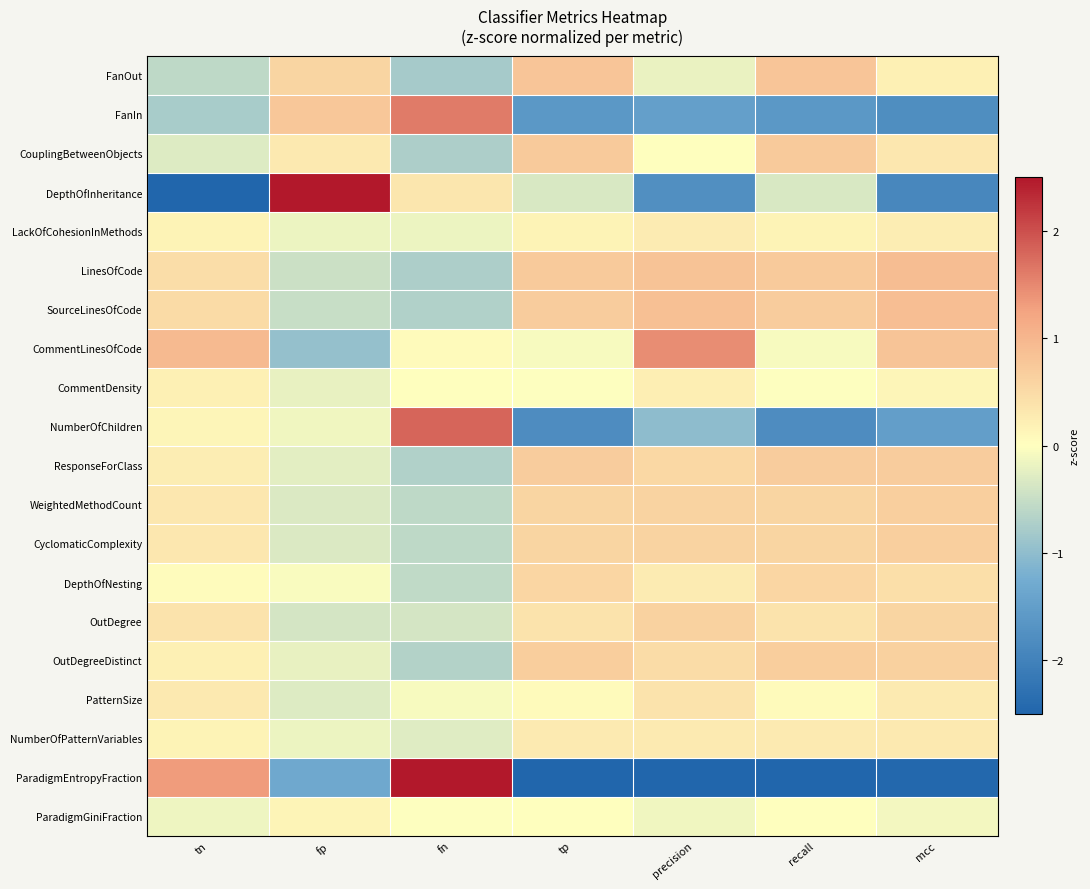

At tn, list the series in order from smallest to largest.

DepthOfInheritance, FanIn, FanOut, CouplingBetweenObjects, ParadigmGiniFraction, DepthOfNesting, NumberOfChildren, NumberOfPatternVariables, LackOfCohesionInMethods, OutDegreeDistinct, CommentDensity, ResponseForClass, PatternSize, WeightedMethodCount, CyclomaticComplexity, OutDegree, LinesOfCode, SourceLinesOfCode, CommentLinesOfCode, ParadigmEntropyFraction